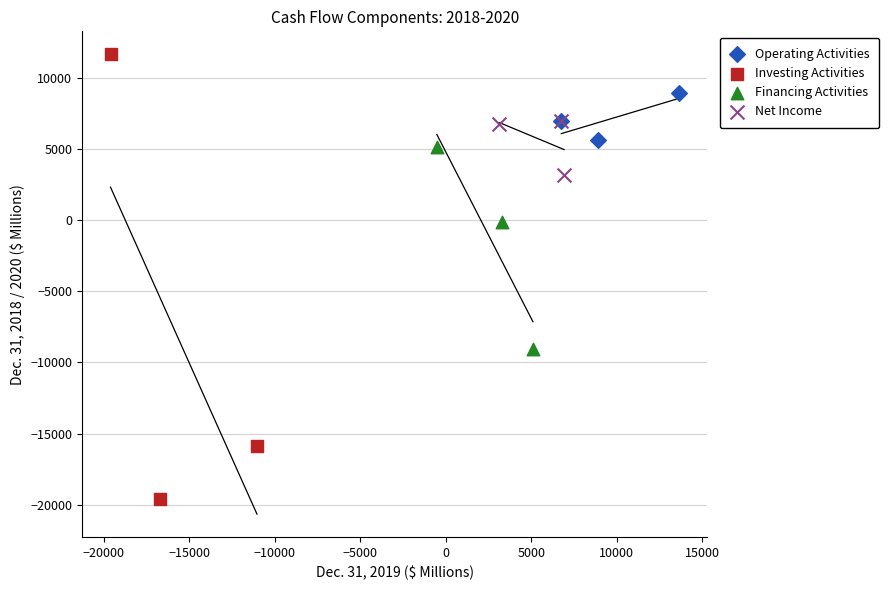

Which series reaches the minimum Y coordinate?

Investing Activities